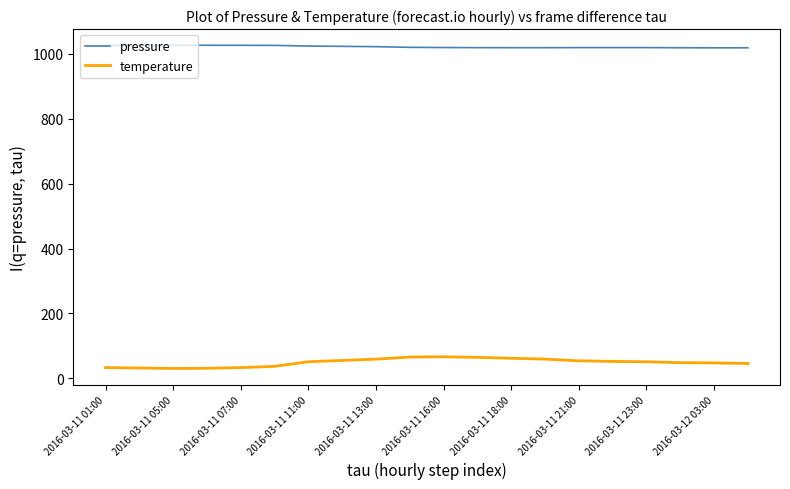

What is the smallest value displayed?

30.7